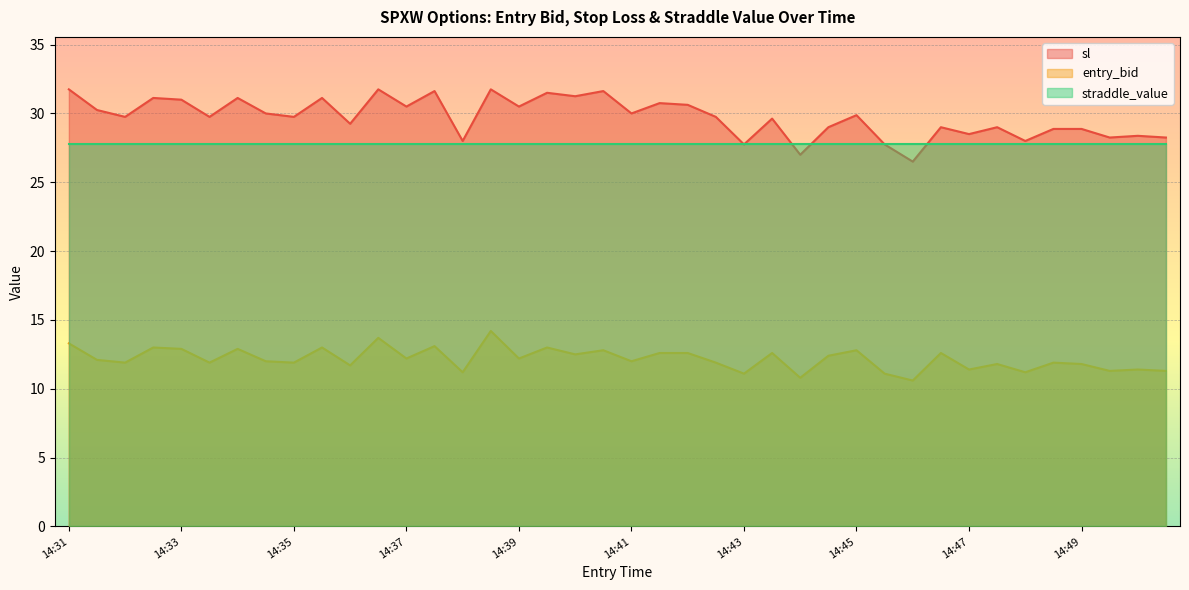

How many values in the sl series exceed 29?

25